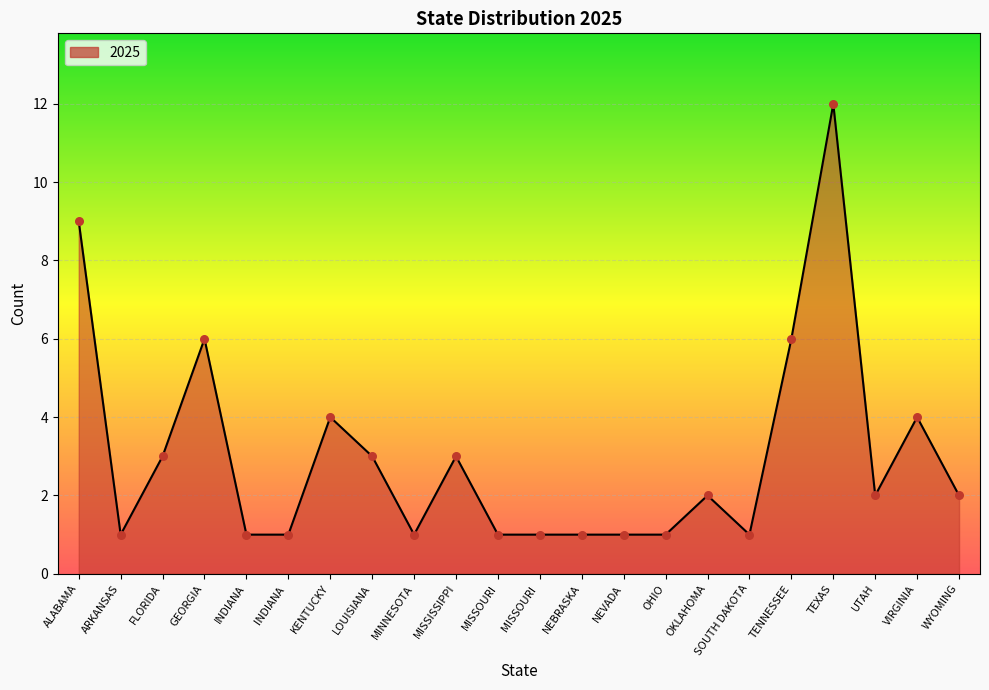

Between SOUTH DAKOTA and TENNESSEE, which is larger?

TENNESSEE